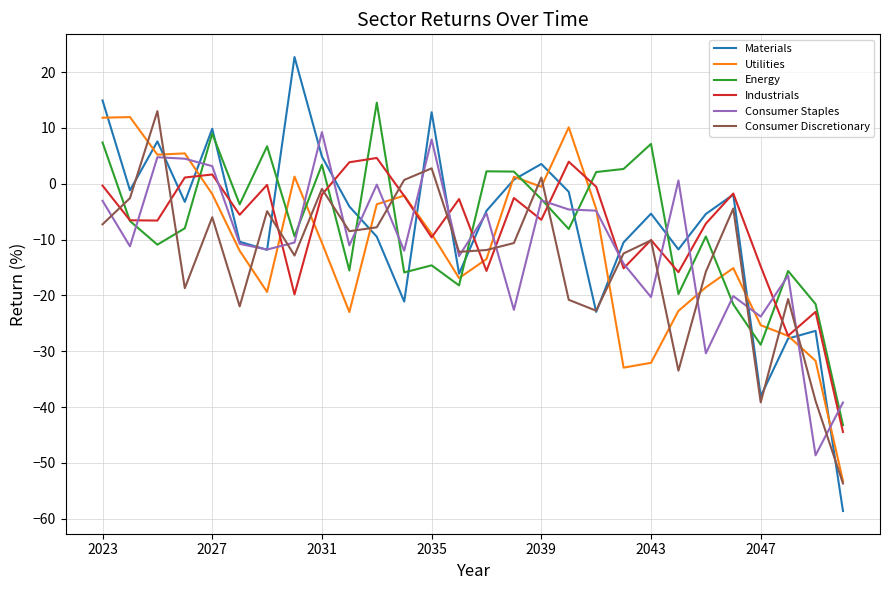

Which series has the largest range (max minus min)?

Materials